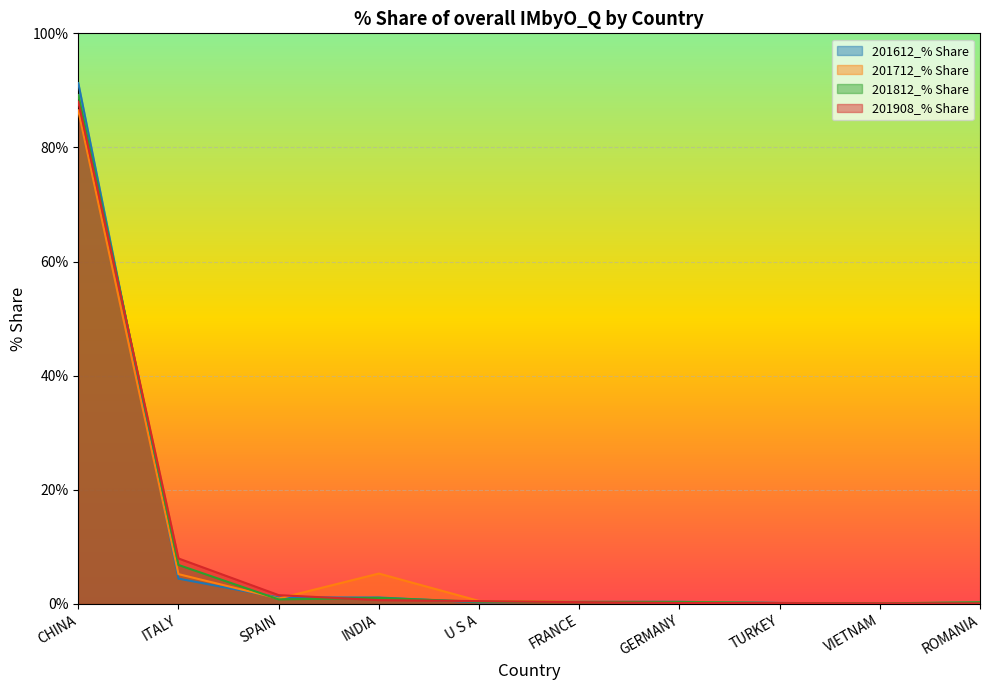

Reading left to right, list all the values displayed in this chart.

201612_% Share: CHINA=91.3	ITALY=4.4	SPAIN=1.1	INDIA=1.1	U S A=0.3	FRANCE=0.4	GERMANY=0.3	TURKEY=0.1	VIETNAM=0.0	ROMANIA=0.2
201712_% Share: CHINA=86.5	ITALY=5.2	SPAIN=0.9	INDIA=5.3	U S A=0.5	FRANCE=0.4	GERMANY=0.3	TURKEY=0.1	VIETNAM=0.1	ROMANIA=0.2
201812_% Share: CHINA=89.2	ITALY=6.8	SPAIN=0.8	INDIA=1.0	U S A=0.4	FRANCE=0.3	GERMANY=0.3	TURKEY=0.1	VIETNAM=0.1	ROMANIA=0.3
201908_% Share: CHINA=88.0	ITALY=7.9	SPAIN=1.5	INDIA=0.6	U S A=0.5	FRANCE=0.3	GERMANY=0.1	TURKEY=0.1	VIETNAM=0.1	ROMANIA=0.1